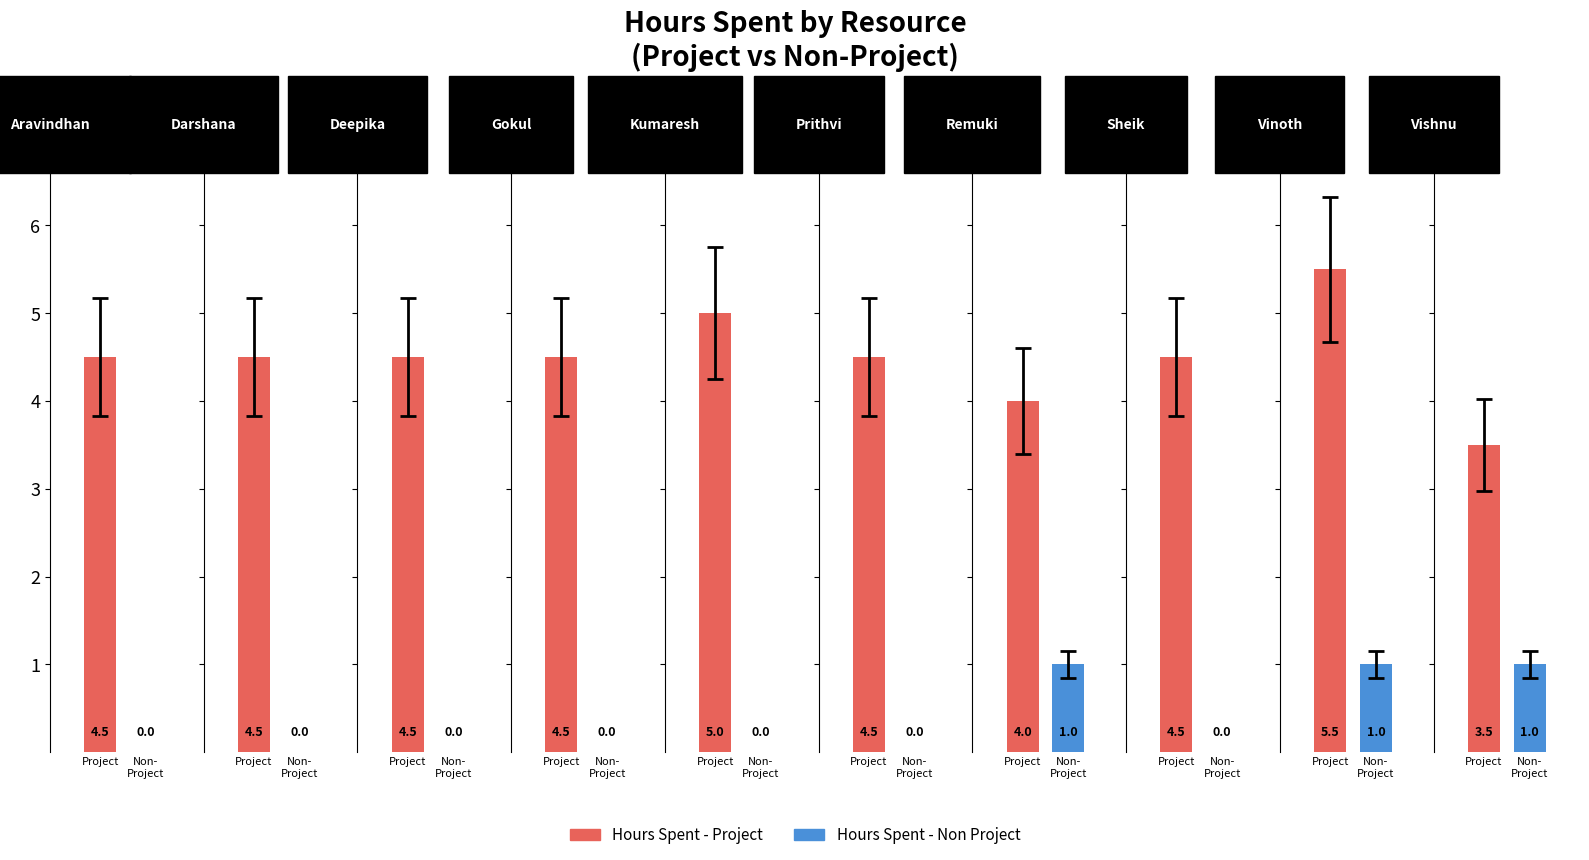

At Remuki, list the series in order from largest to smallest.

Hours Spent - Project, Hours Spent - Non Project